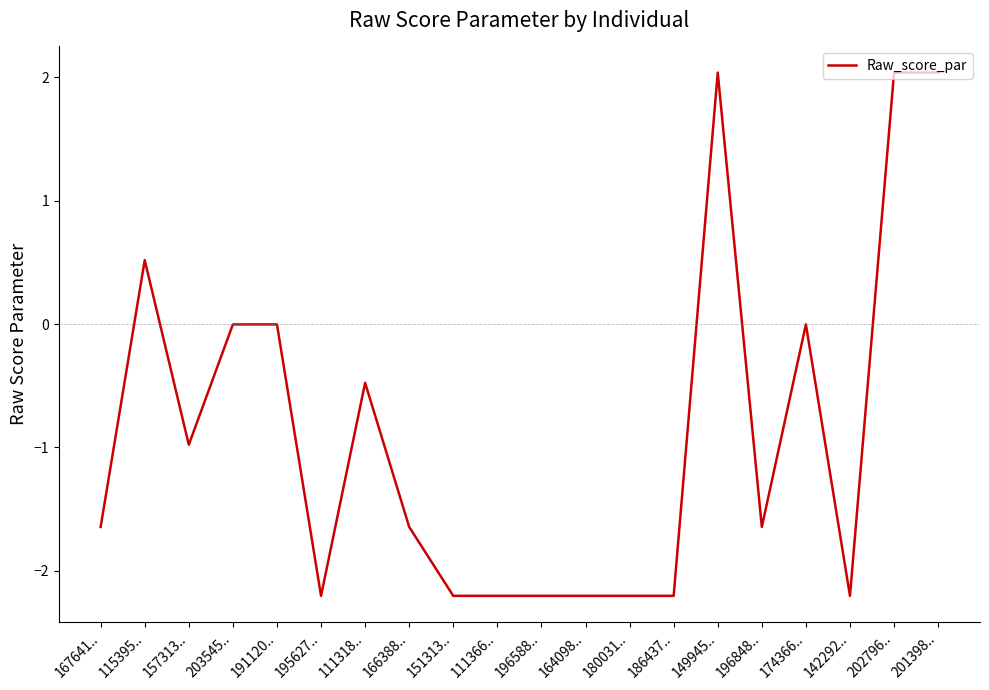

What is the average value?

-0.9